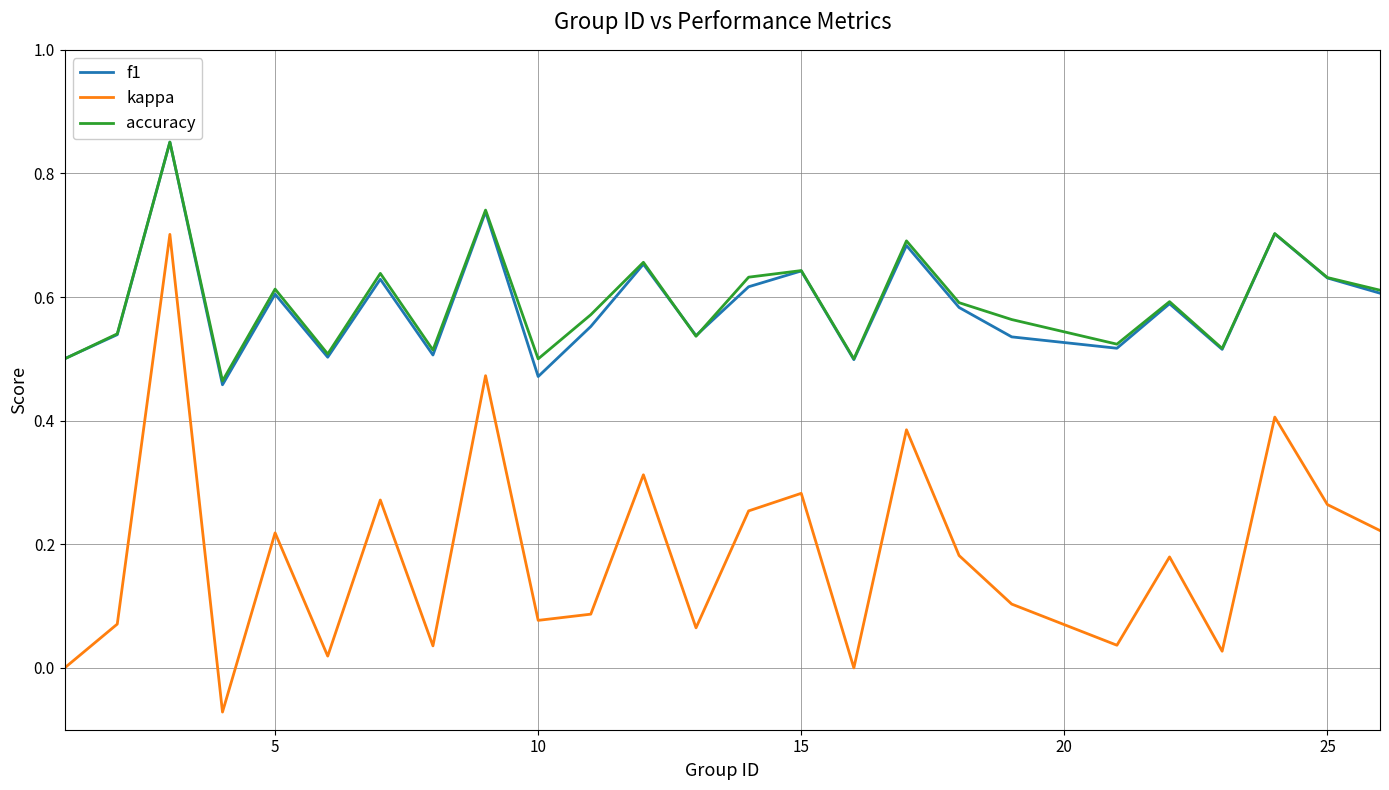

True or false: f1 and kappa cross at least once.

False